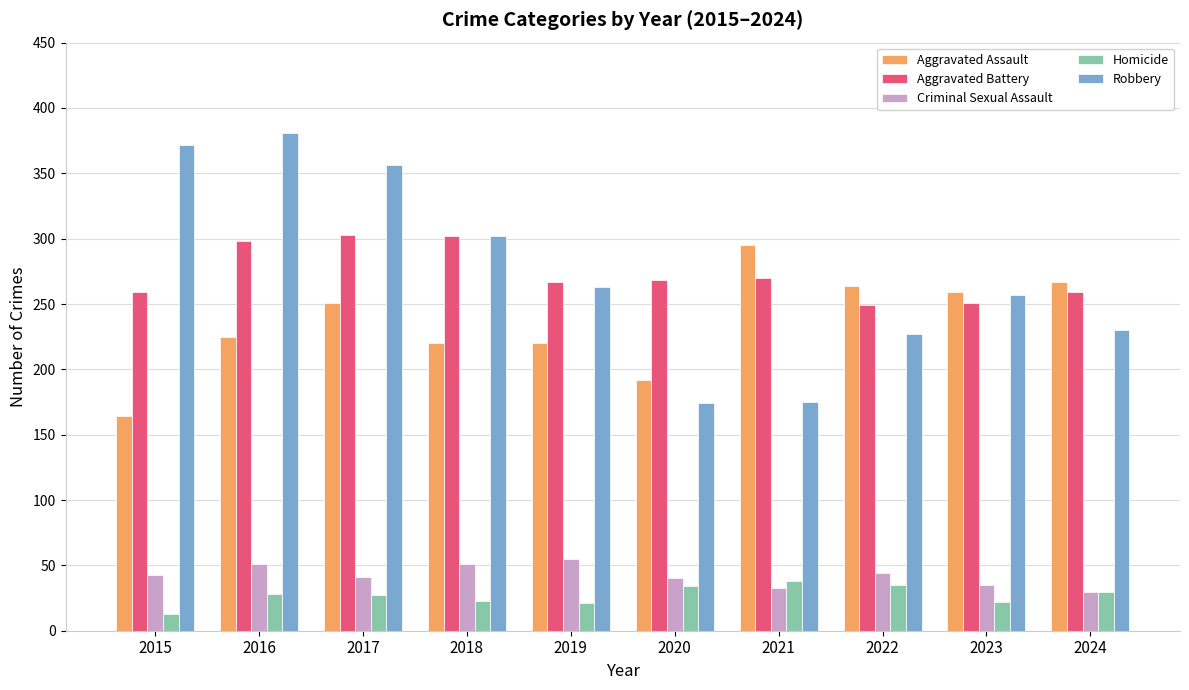

How many bars are there in total?

50